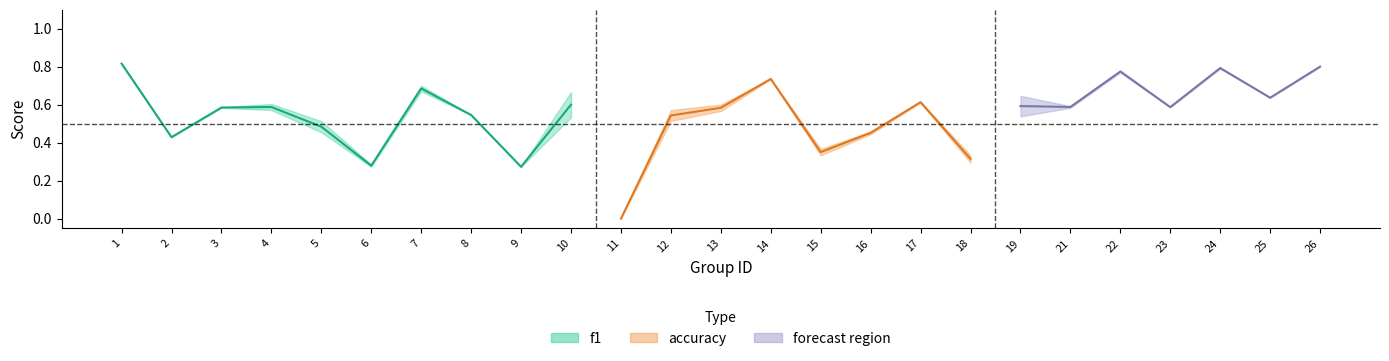

Which series changed the most between 8 and 14?

accuracy